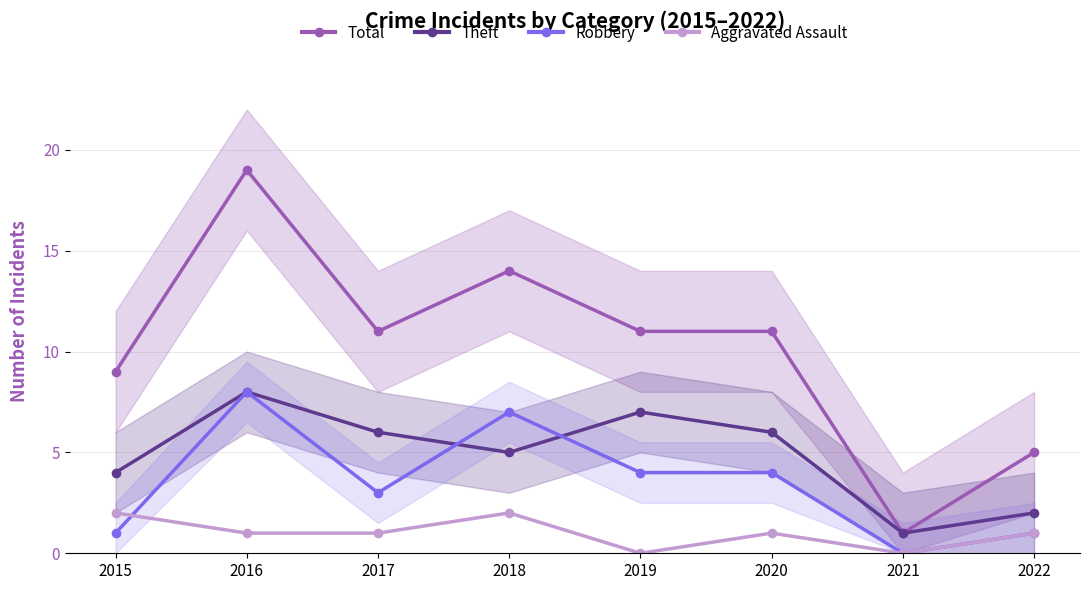

How many lines are shown in the chart?

4